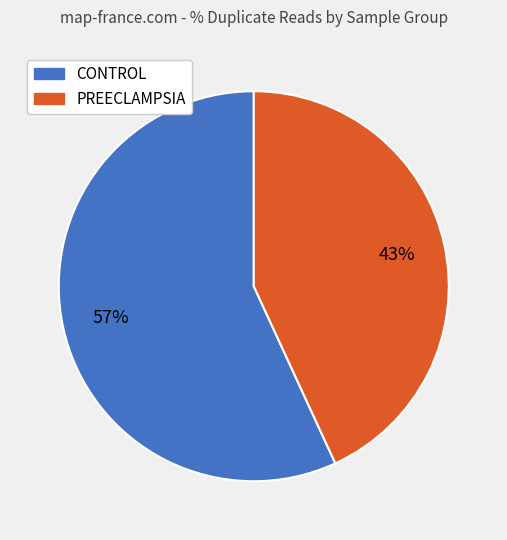

To the nearest percent, what is the average slice percentage?

50%